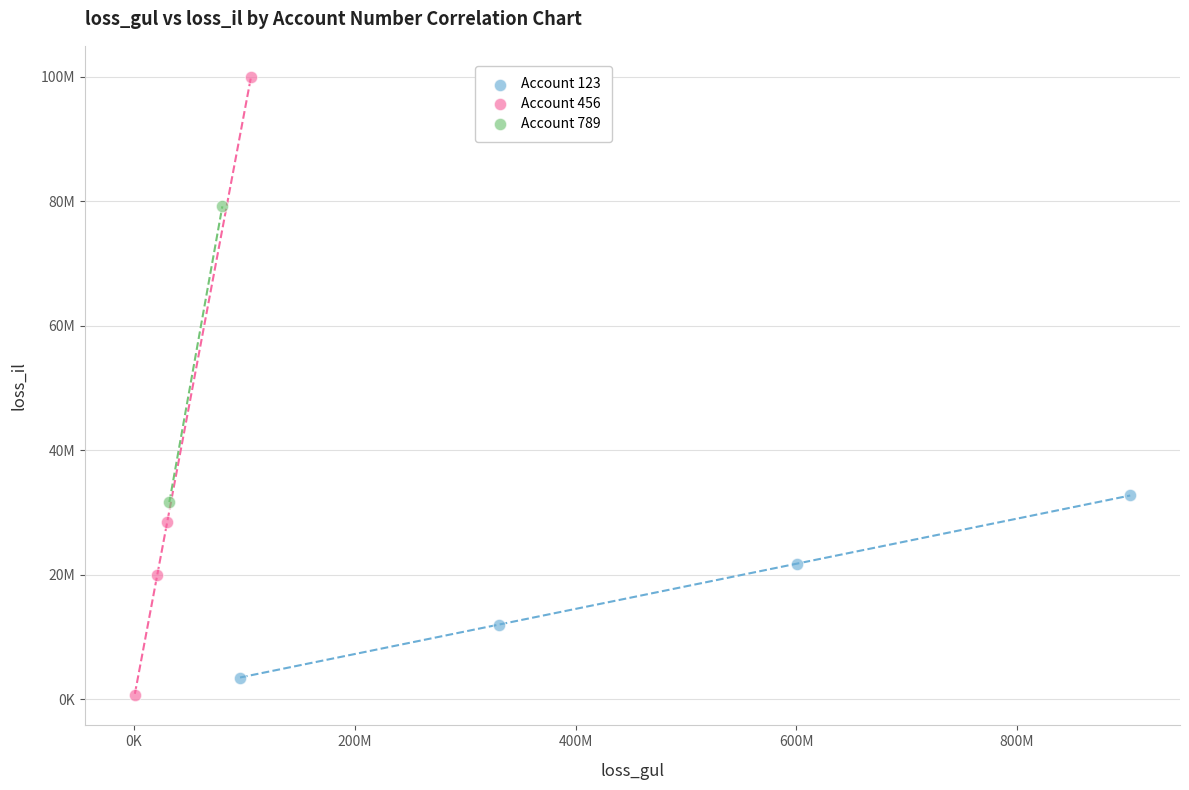

Which series has the largest Y range (max minus min)?

Account 456